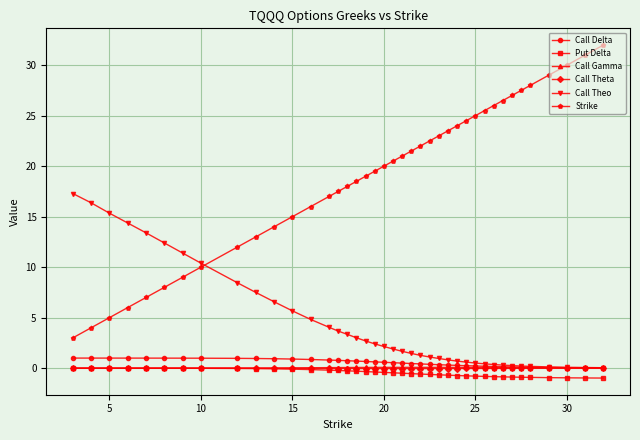

How many categories are shown in the chart?

40